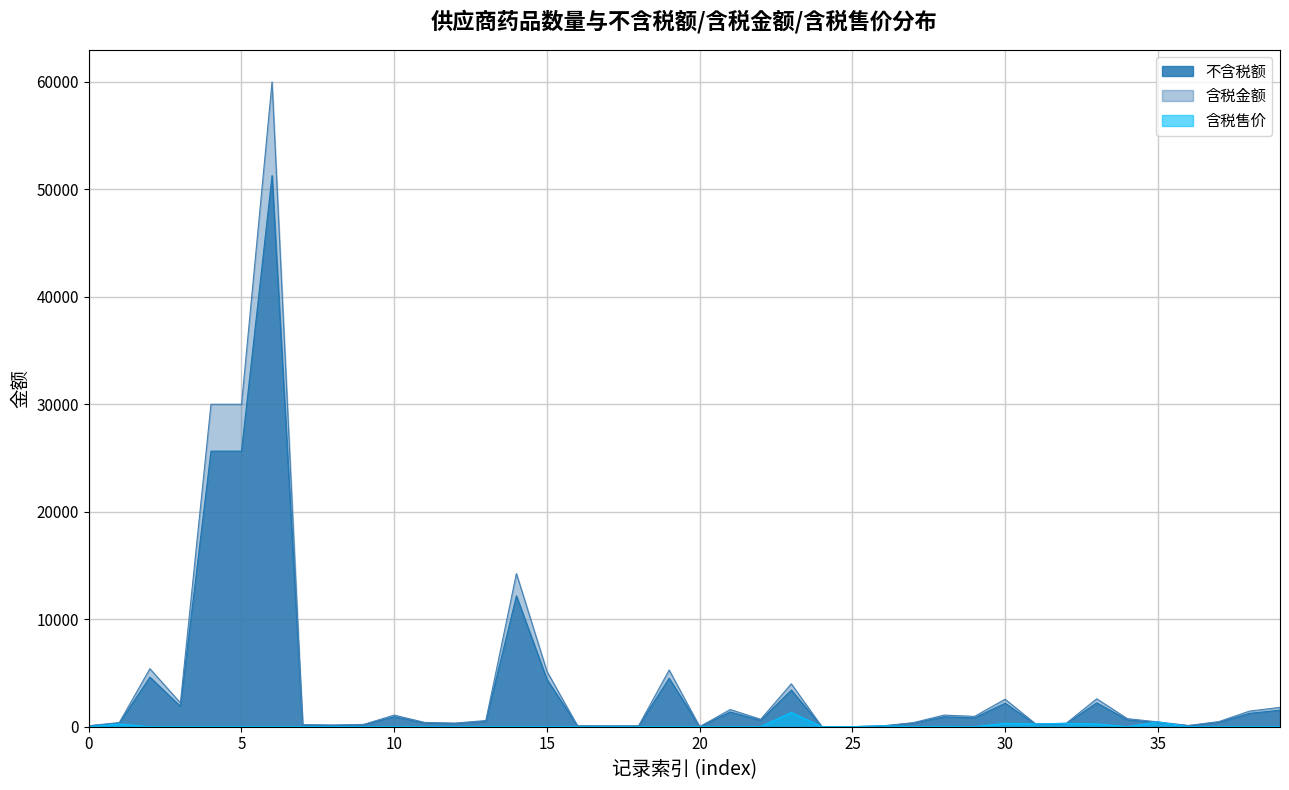

What is the label of the 29th point from the right?

11